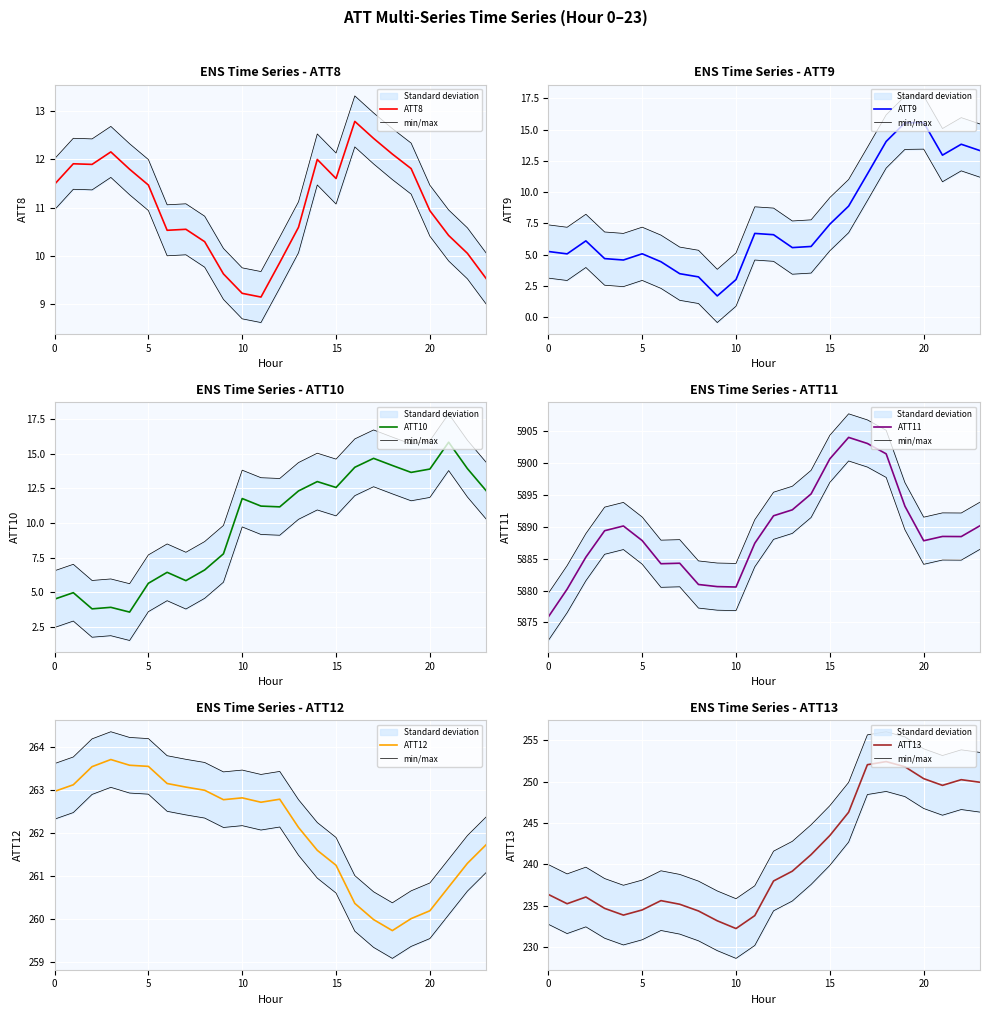

Is it true that ATT9 equals 2.6 at 3?

False